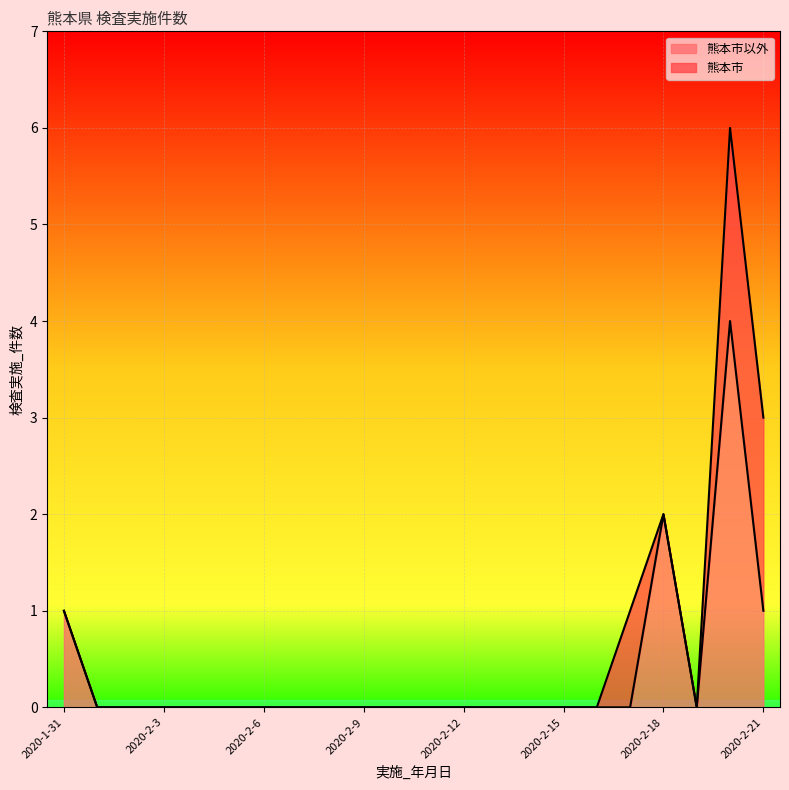

What is the sum of the values at 2020-2-19 and 2020-2-18?

2